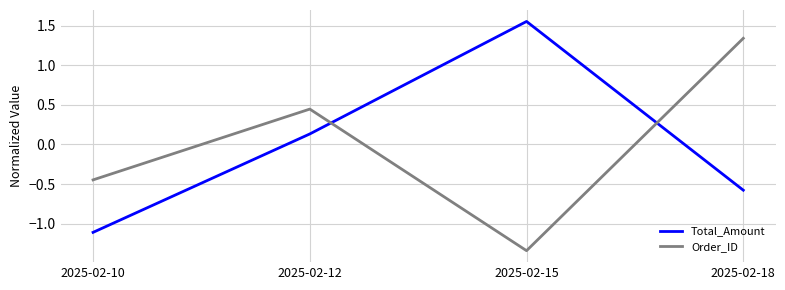

Which series changed the most between 2025-02-10 and 2025-02-15?

Total_Amount